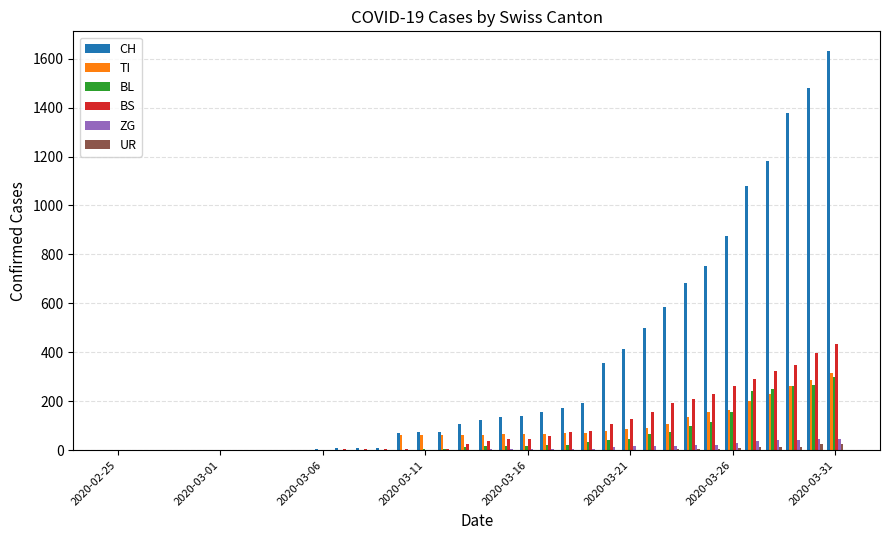

What is the maximum value for CH?

1630